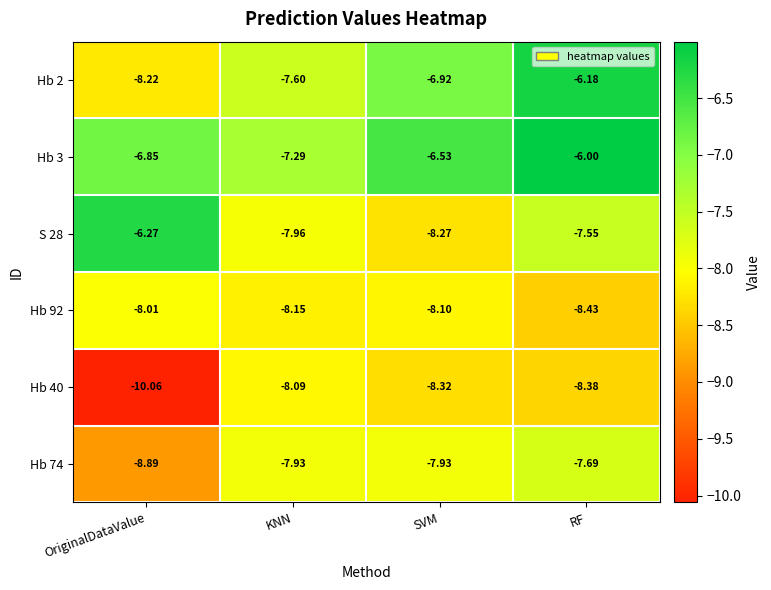

Rank the categories by S 28 value from highest to lowest.

OriginalDataValue, RF, KNN, SVM